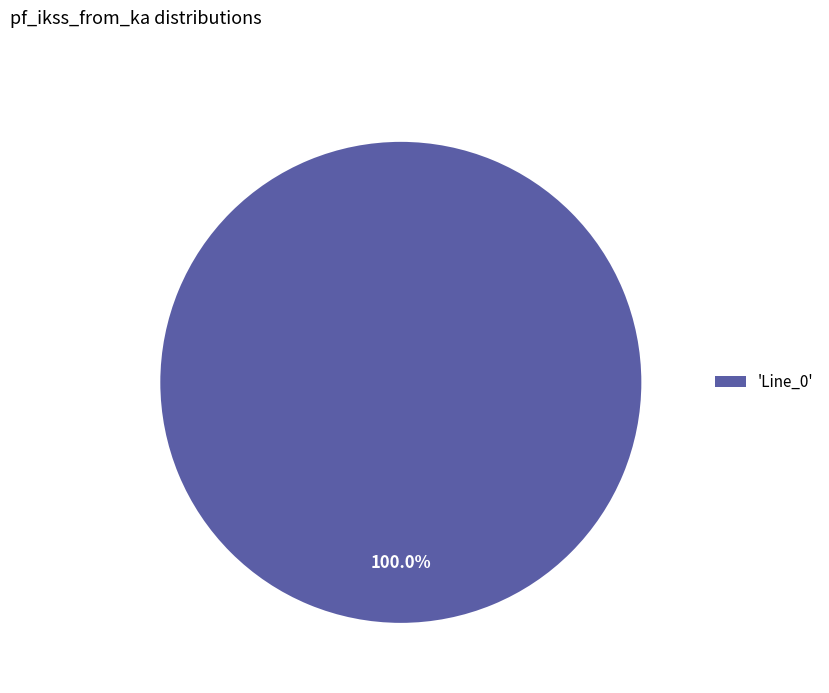

How many segments does this pie chart have?

1